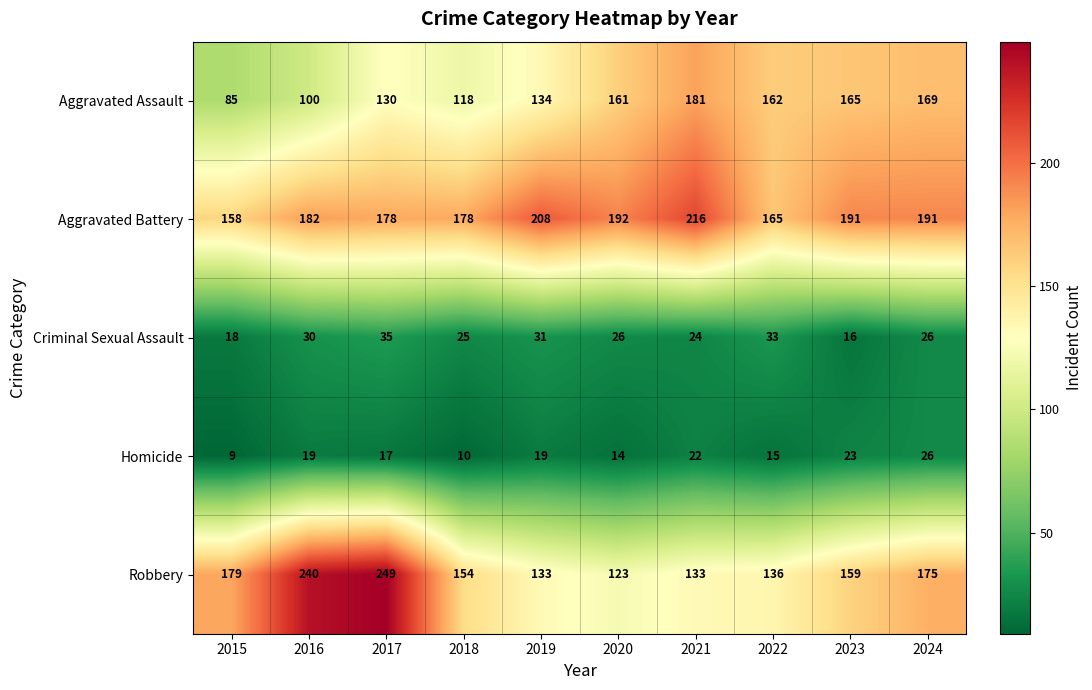

What is the approximate value of Robbery at 2018, to the nearest 10?

150